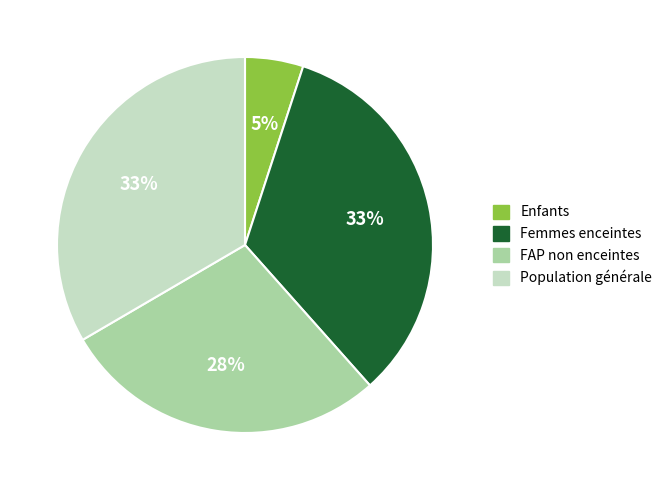

Does Population générale account for over 50% of the chart?

No